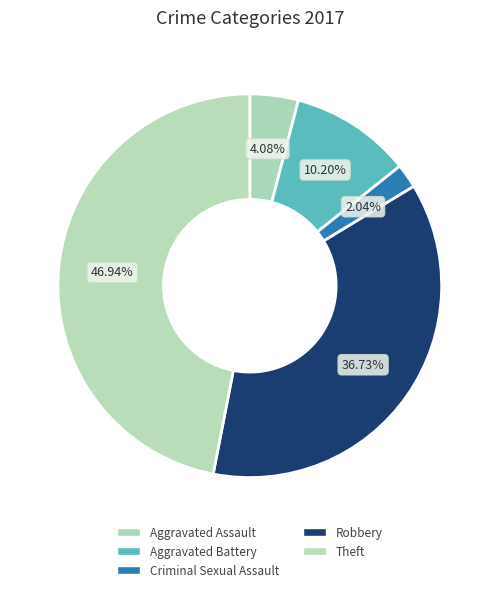

What is the ratio of the value at Theft to the value at Robbery?

1.3